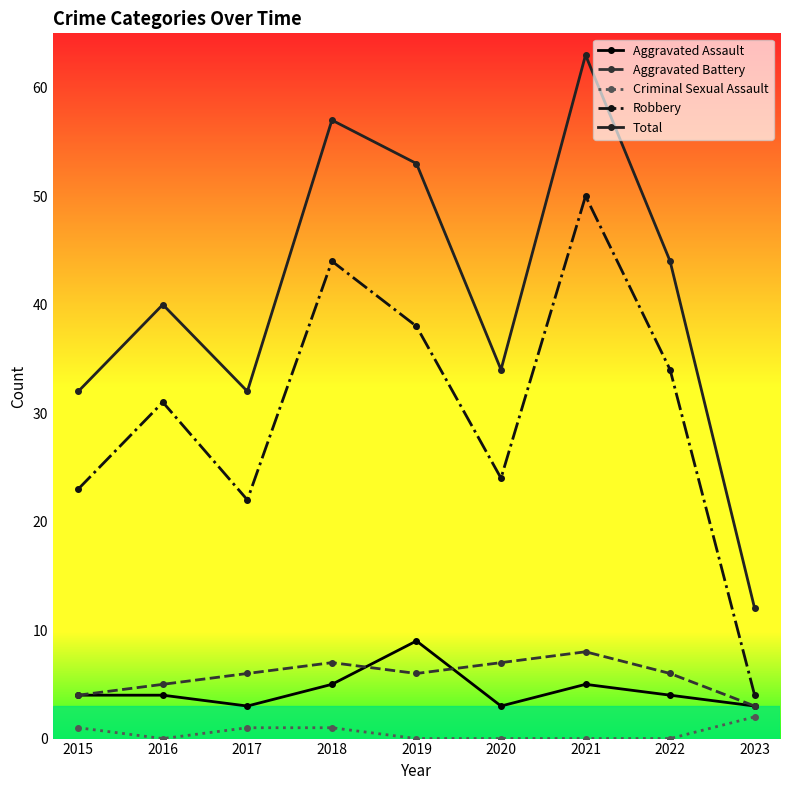

At 2019, list the series in order from largest to smallest.

Total, Robbery, Aggravated Assault, Aggravated Battery, Criminal Sexual Assault